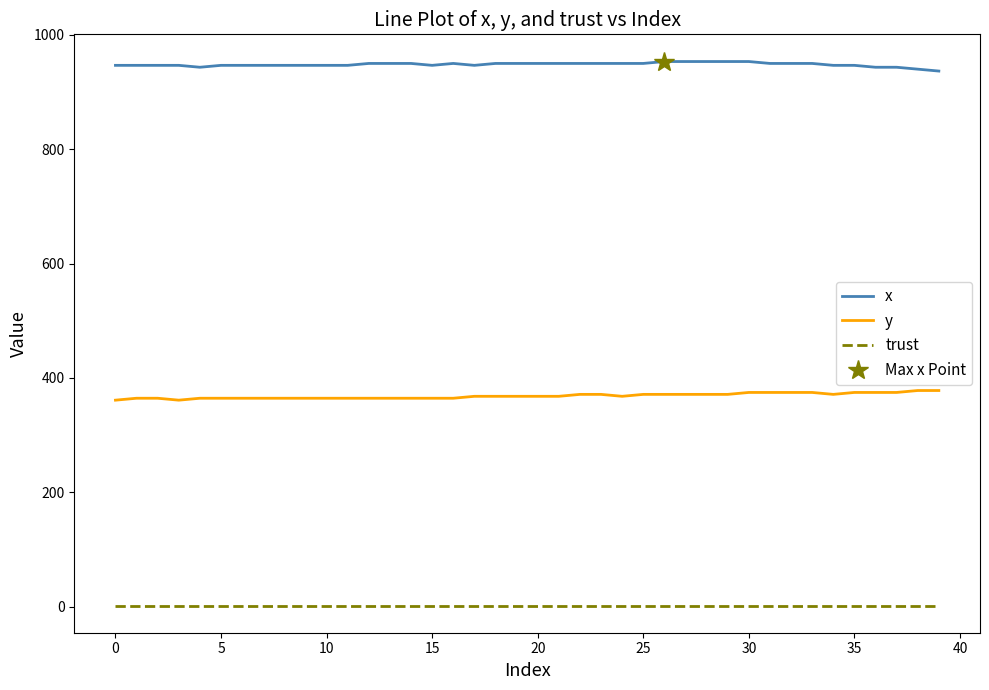

True or false: trust and x cross at least once.

False